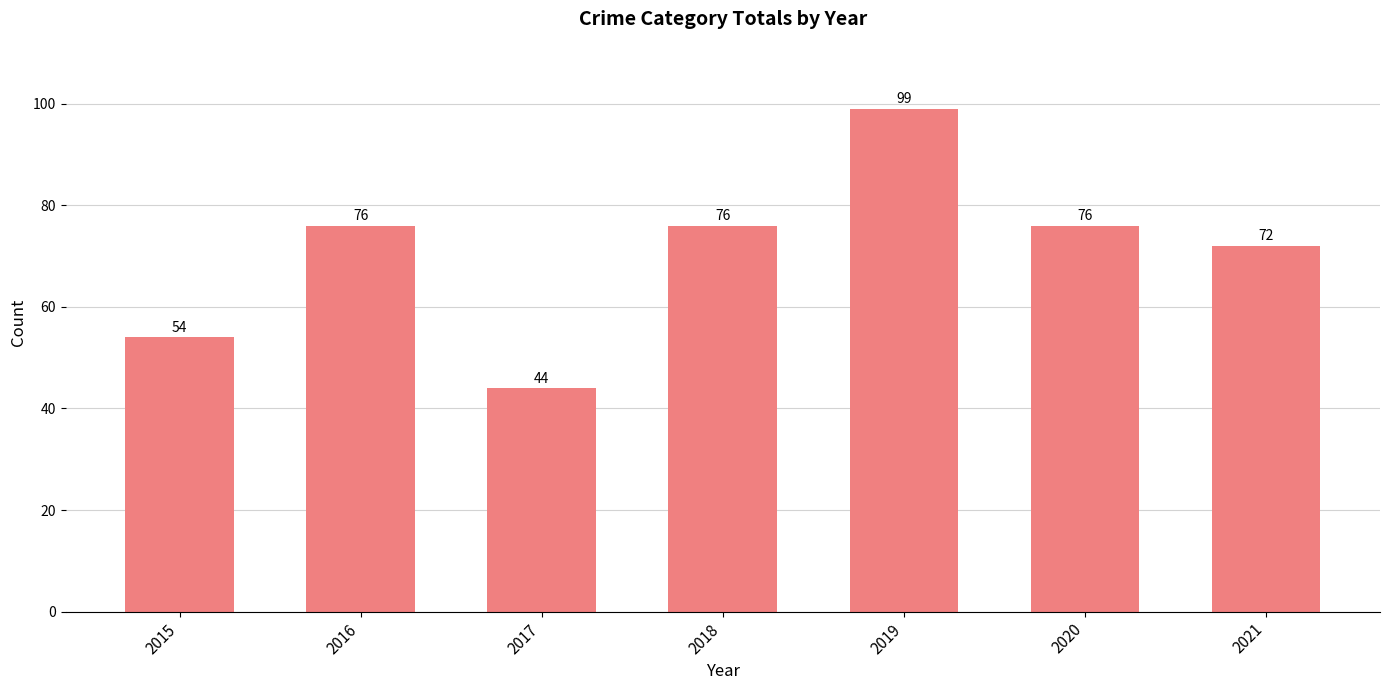

What is the change in value from 2016 to 2021?

-4